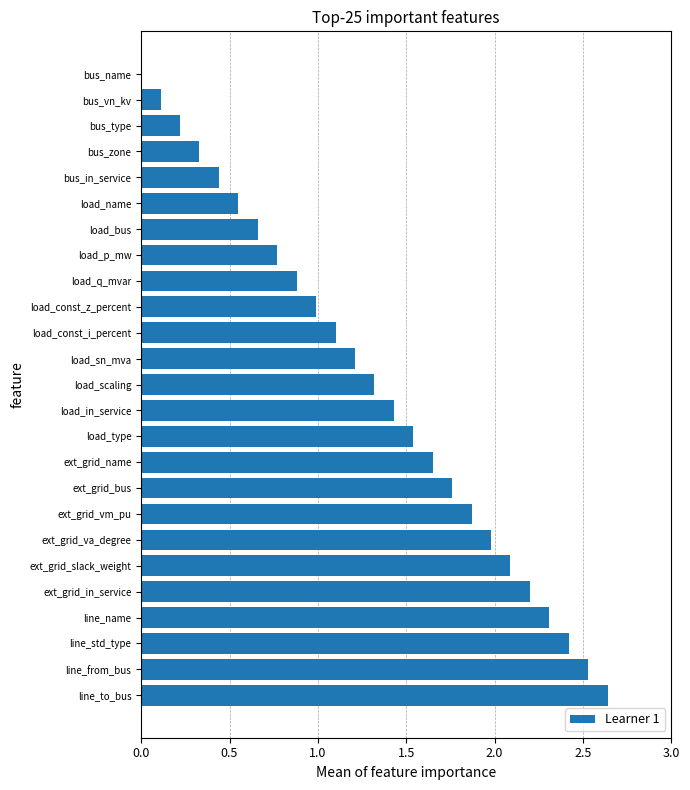

Between load_in_service and ext_grid_name, which is larger?

ext_grid_name